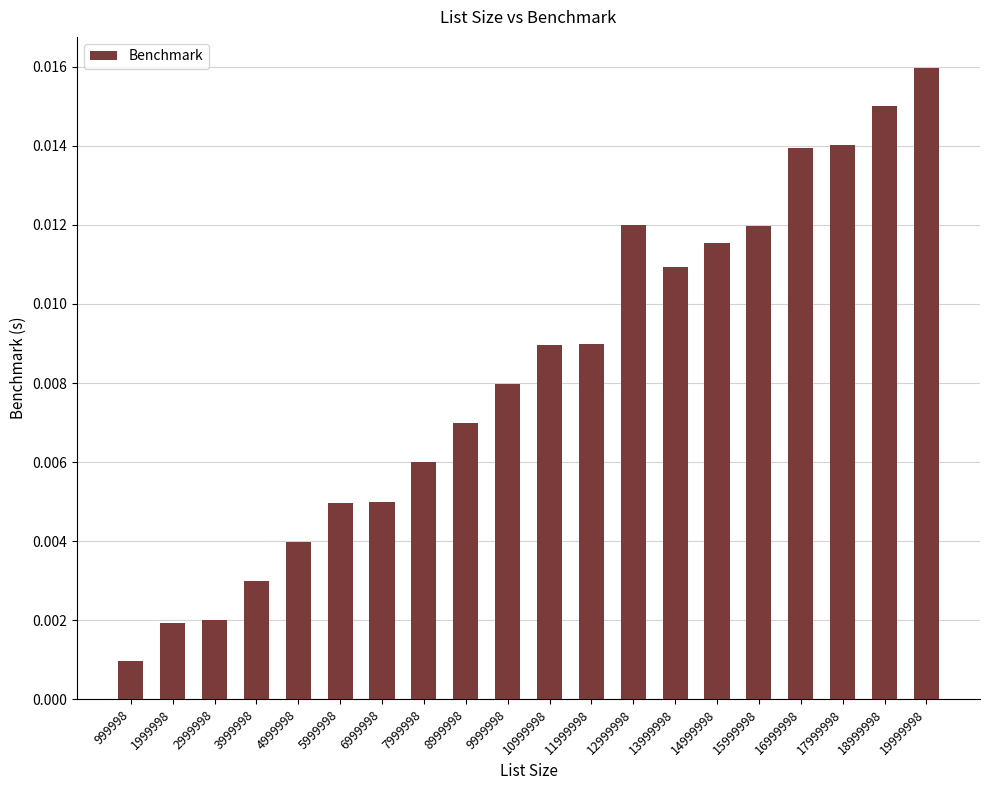

Between 10999998 and 1999998, which is larger?

10999998